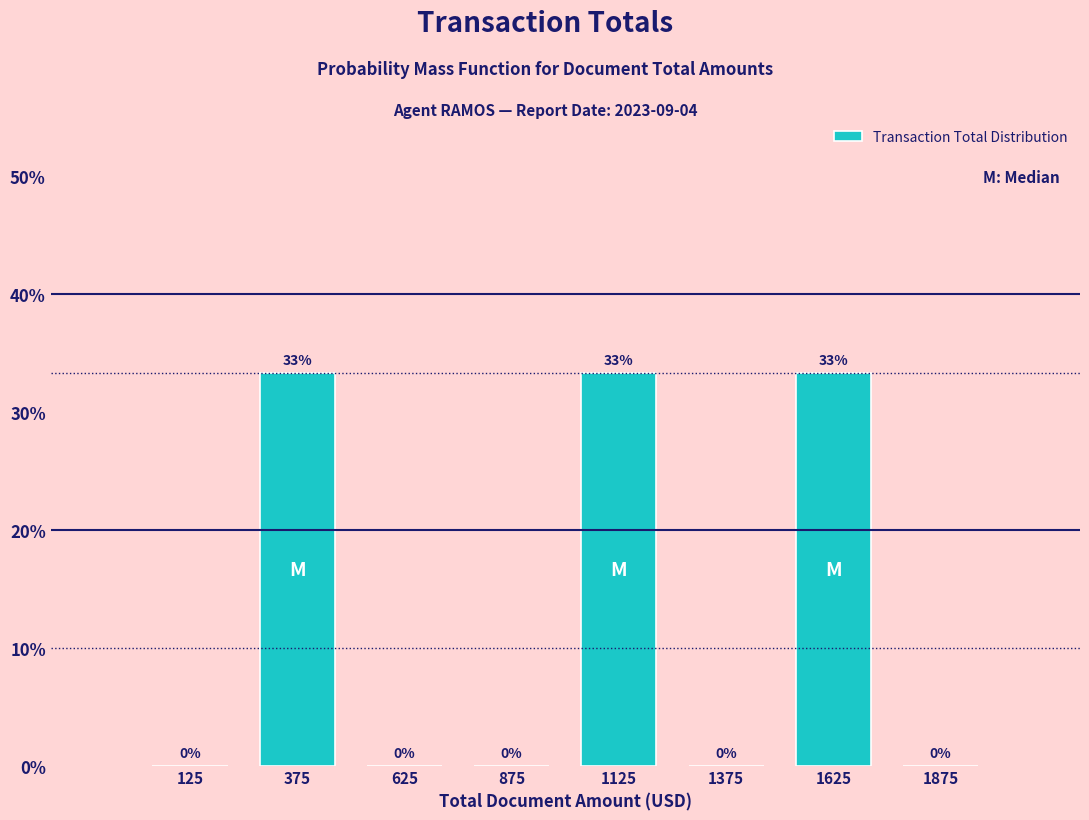

What is the maximum value shown in the chart?

33.3